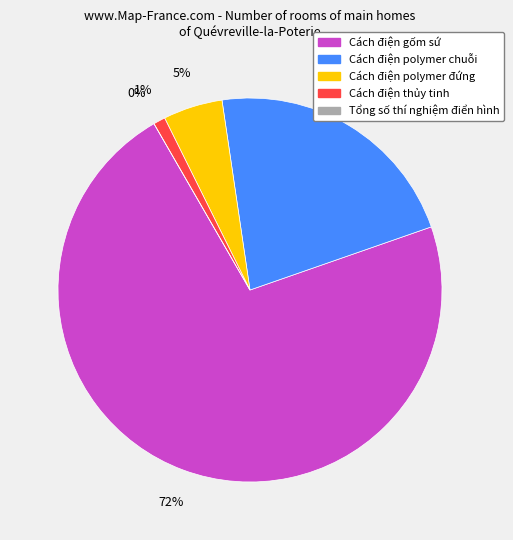

Rank the categories by value from highest to lowest.

Cách điện gốm sứ, Cách điện polymer chuỗi, Cách điện polymer đứng, Cách điện thủy tinh, Tổng số thí nghiệm điển hình